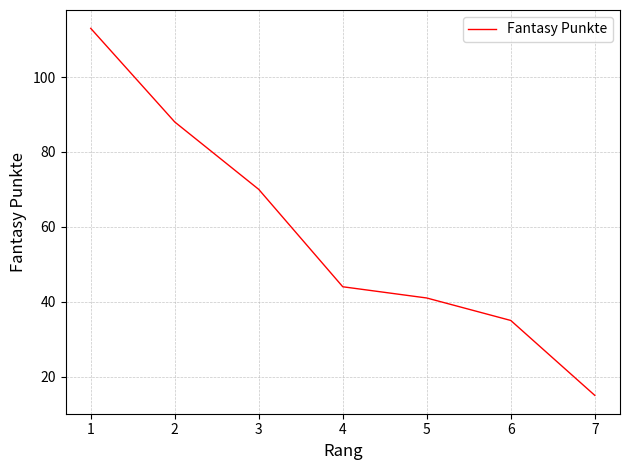

List the labels in order of value, smallest first.

7, 6, 5, 4, 3, 2, 1